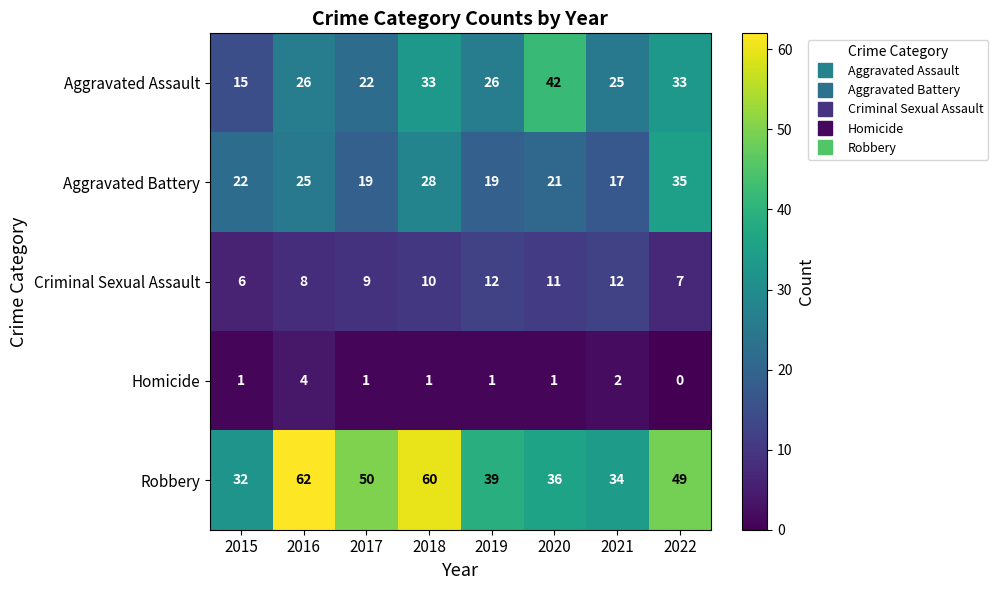

What is the greatest value displayed?

62